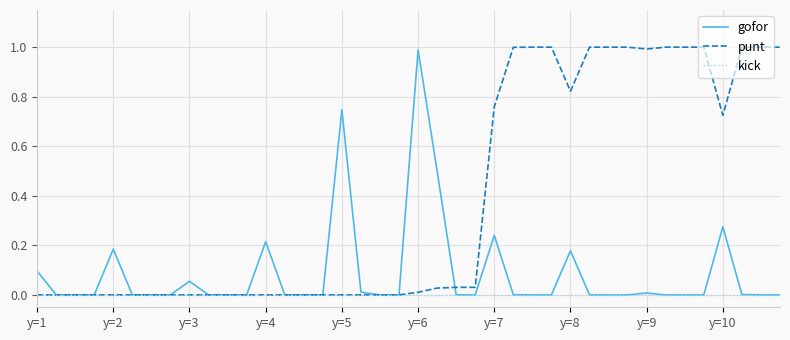

Which series has the largest total across all categories?

punt